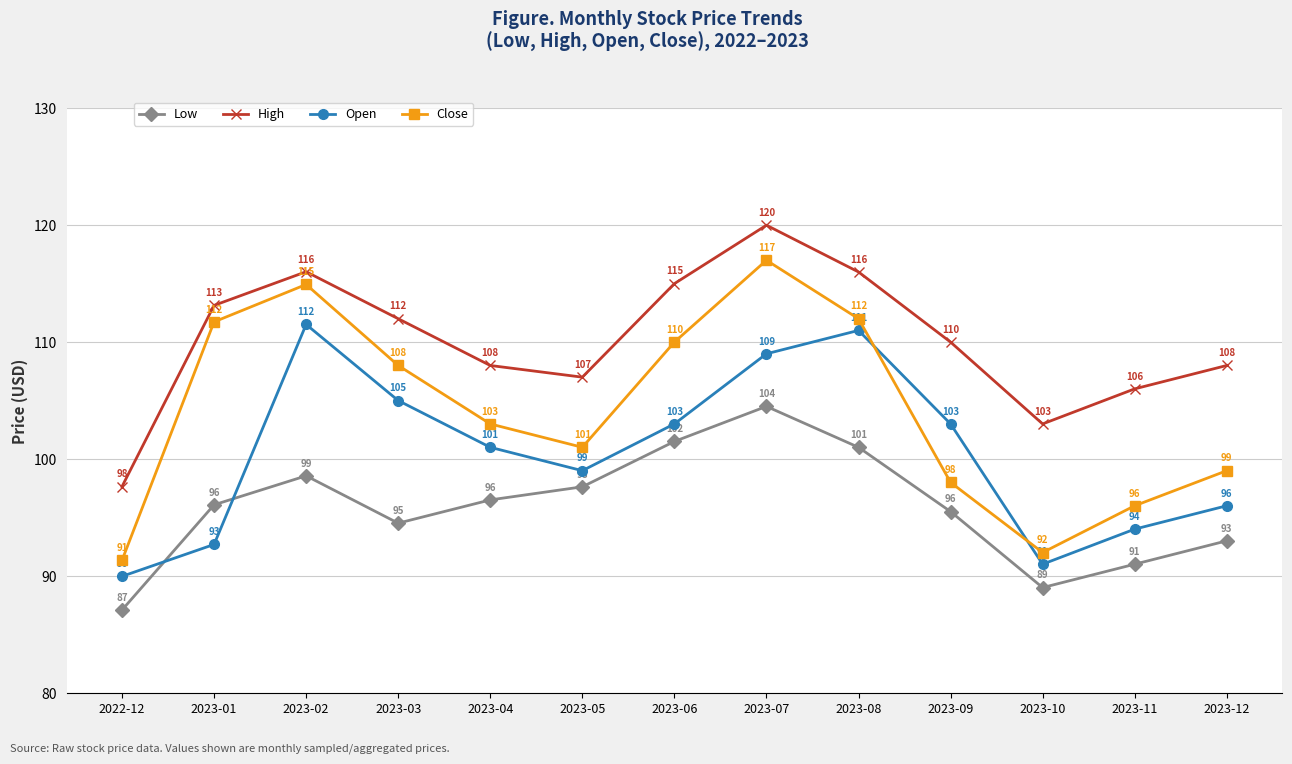

How many categories are shown in the chart?

13